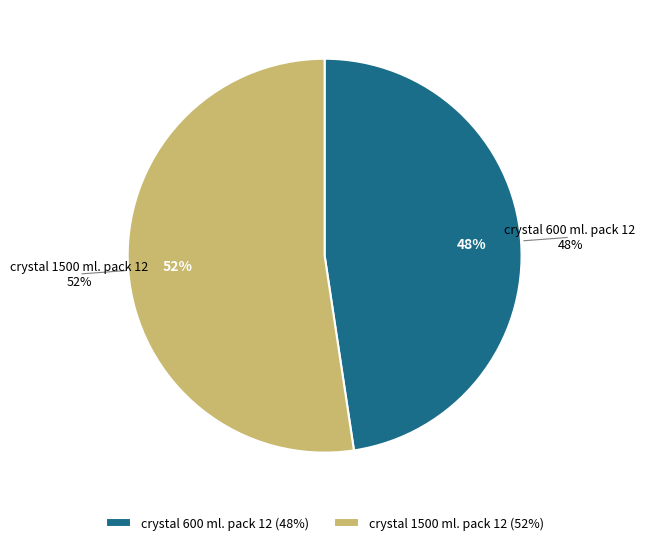

Count the number of slices in the pie.

2